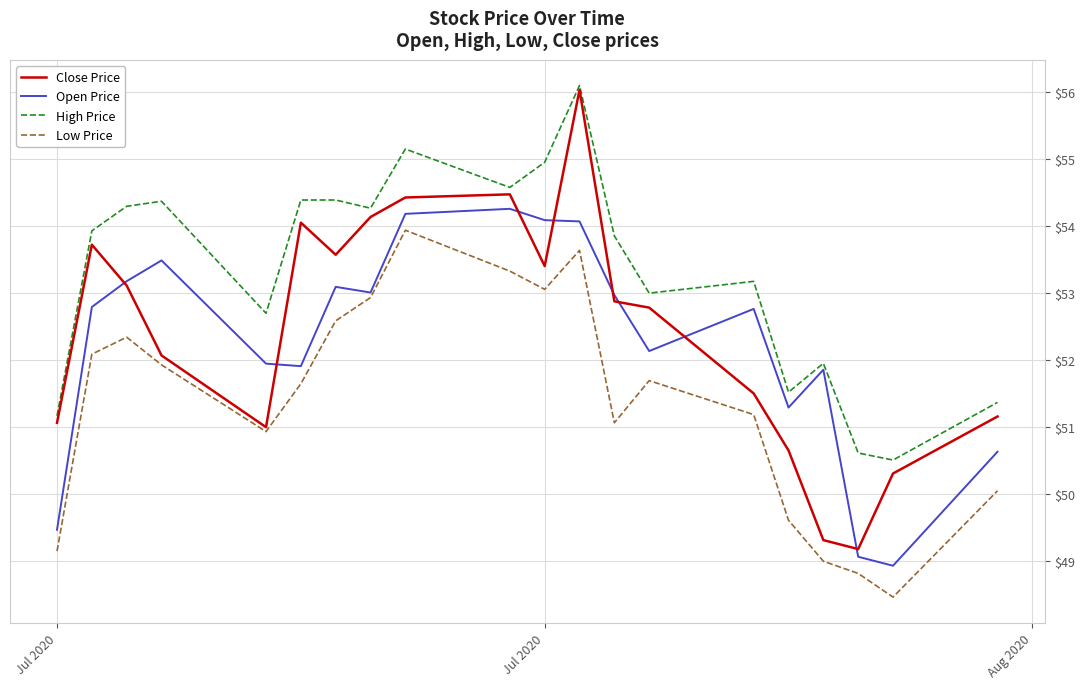

At how many categories does at least one series exceed 55?

2